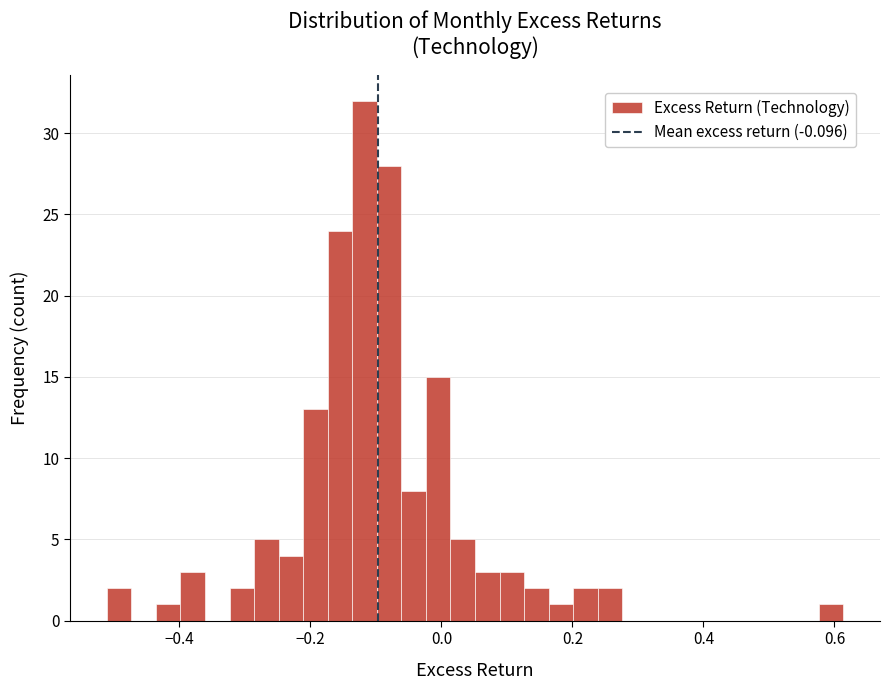

Read against the x-axis, roughly where is the centre of the tallest bar?

-0.12